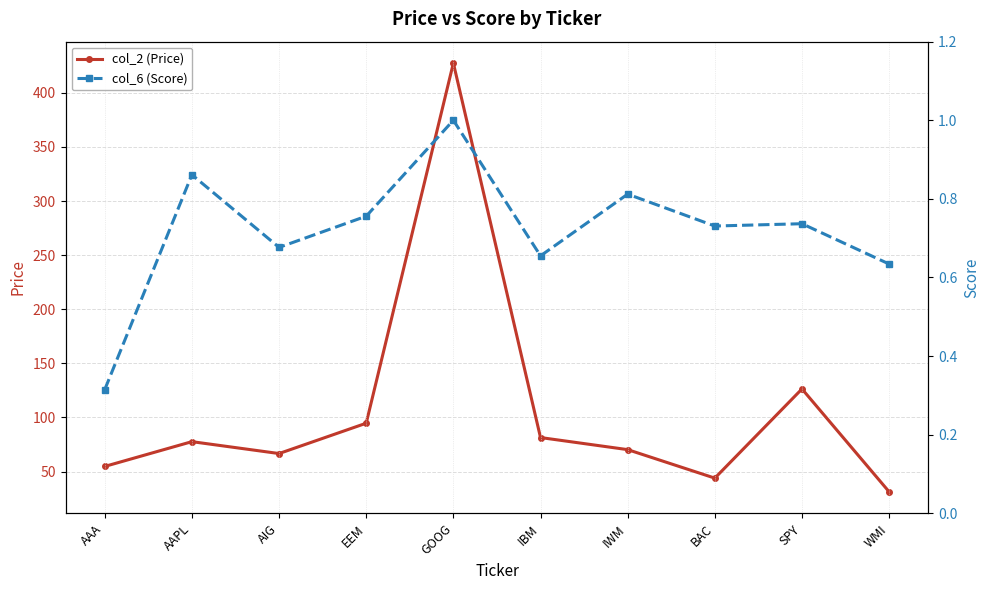

Which series has the largest total across all categories?

col_2 (Price)